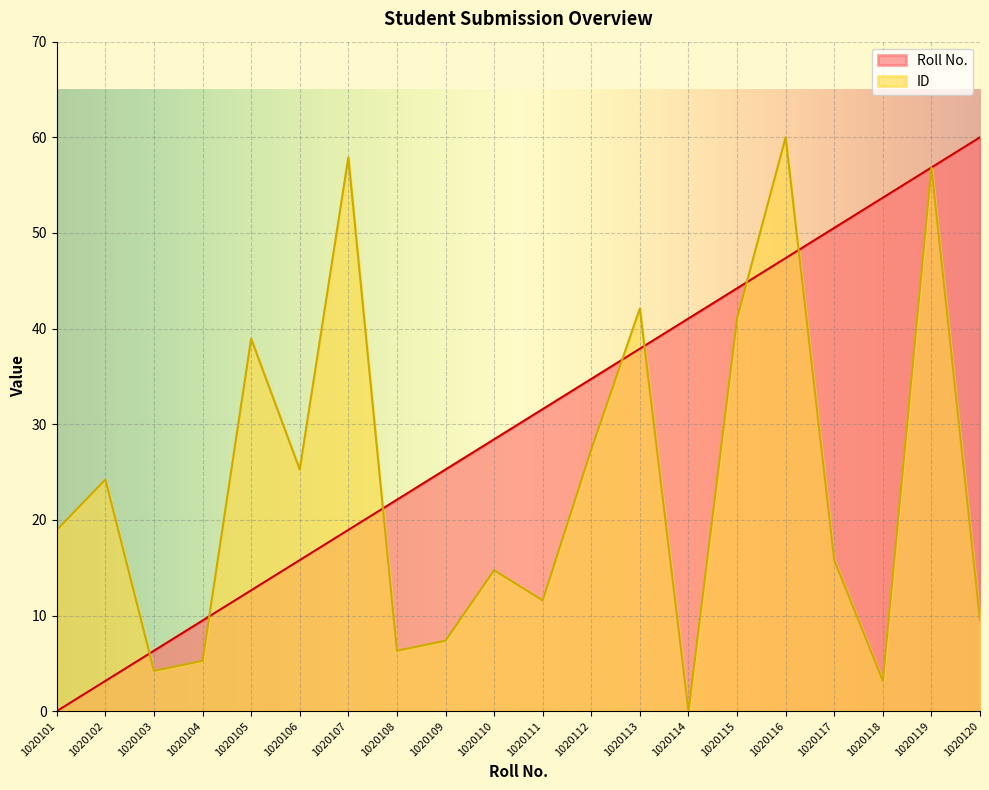

At which category does the chart reach its peak across all series?

1020120